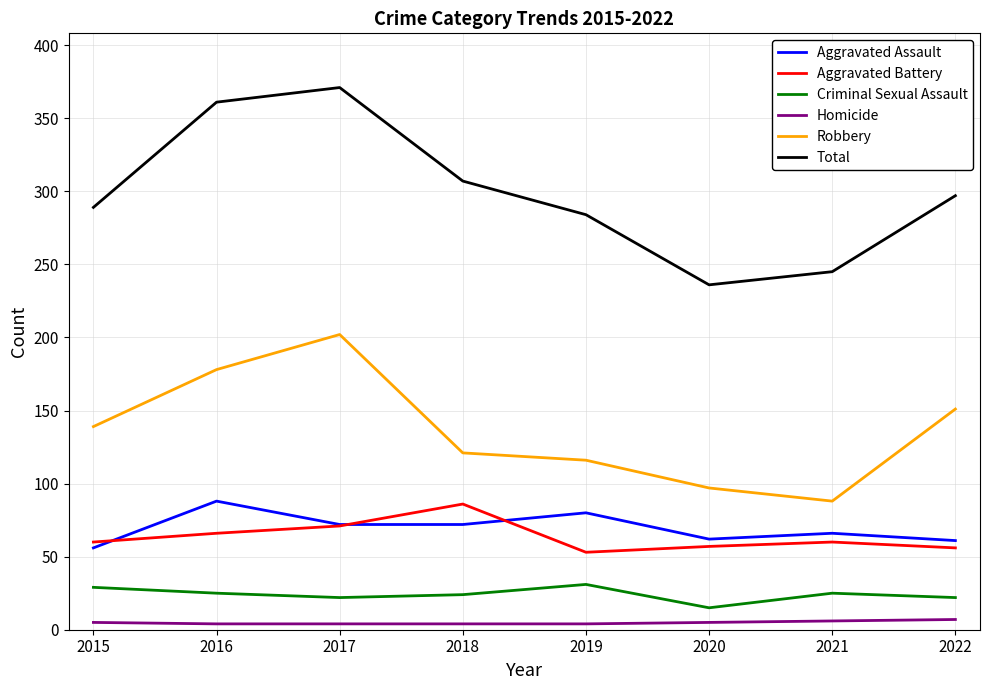

Is the value of Robbery at 2020 greater than the value of Total at 2018?

No